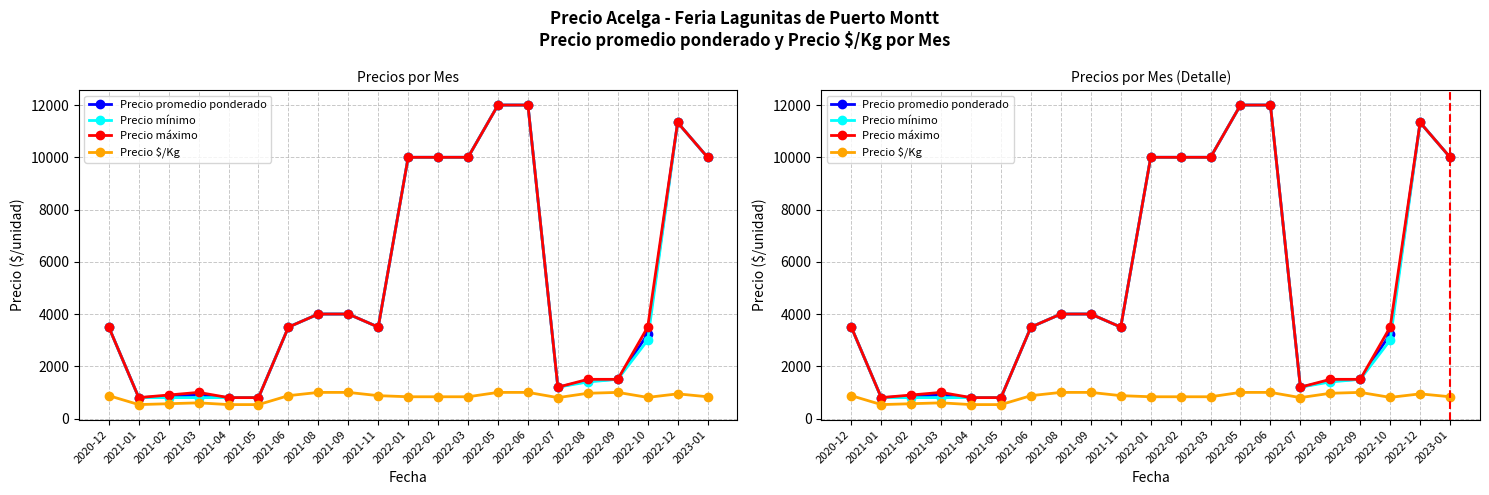

At which label does Precio $/Kg first exceed 833?

2020-12